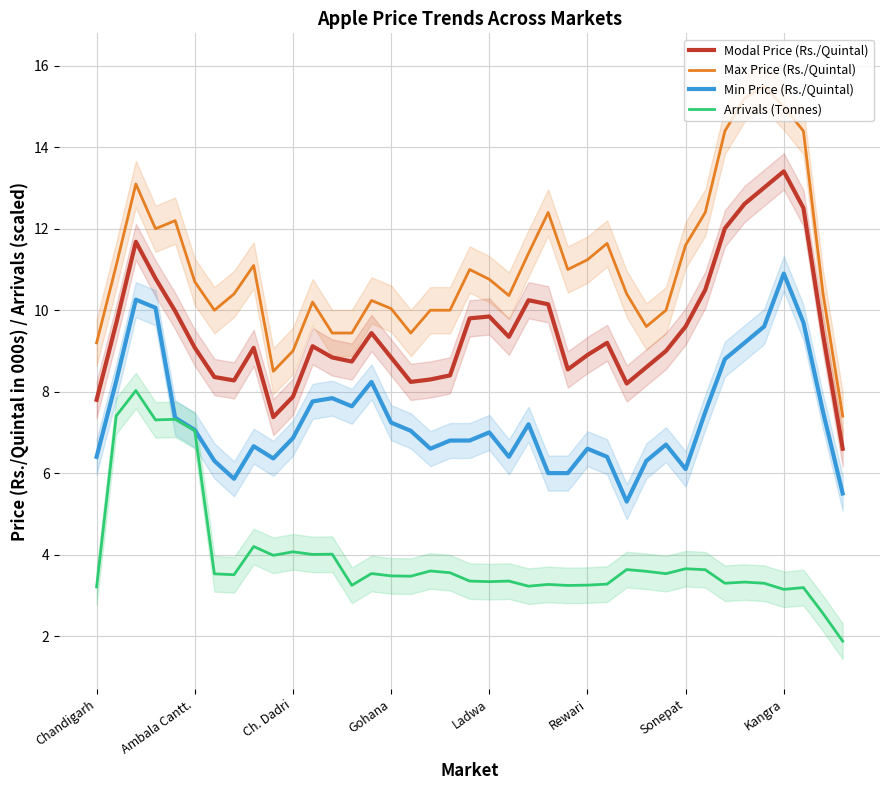

True or false: Modal Price (Rs./Quintal) has more than 1 interior local peaks.

True